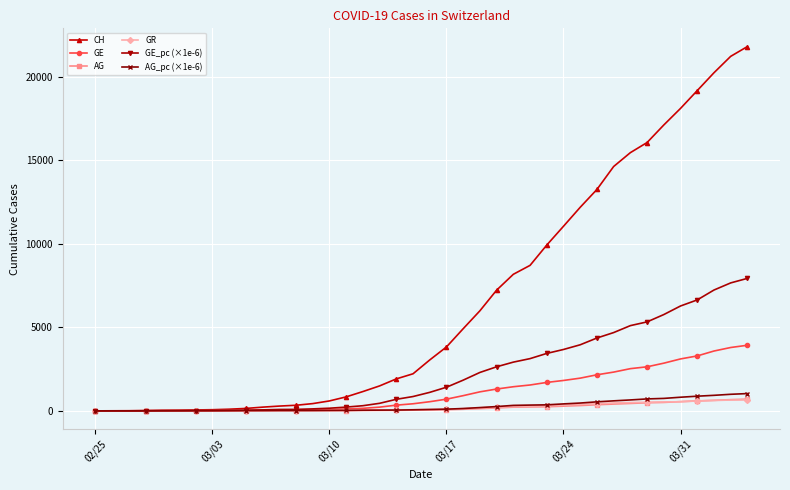

What is the difference between the second highest and minimum values in the GR series?

649.0